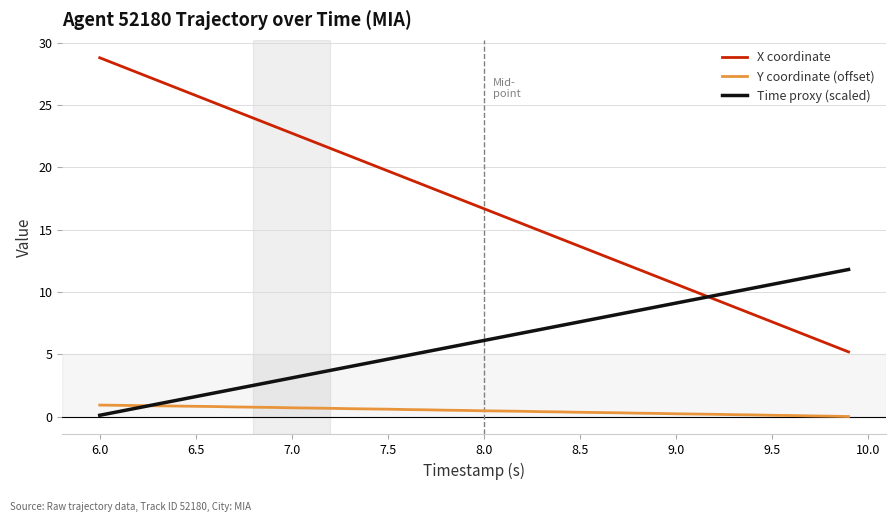

List the series in order of their peak value, highest first.

X coordinate, Time proxy (scaled), Y coordinate (offset)